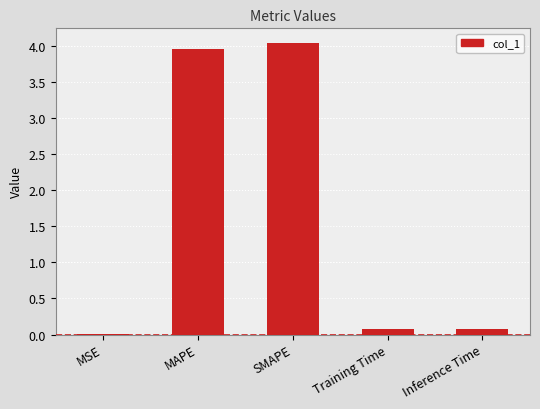

What is the sum of all values?

8.2